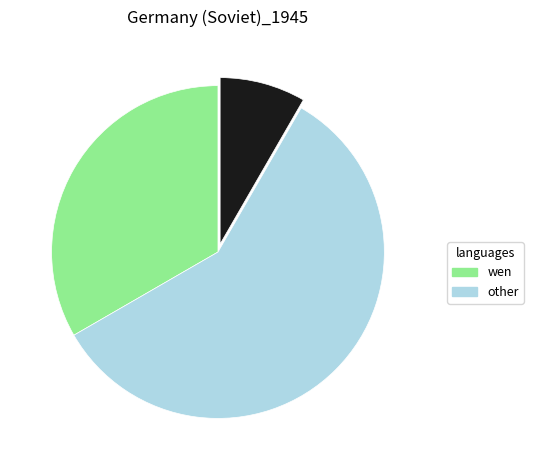

Does any single category account for the majority?

Yes